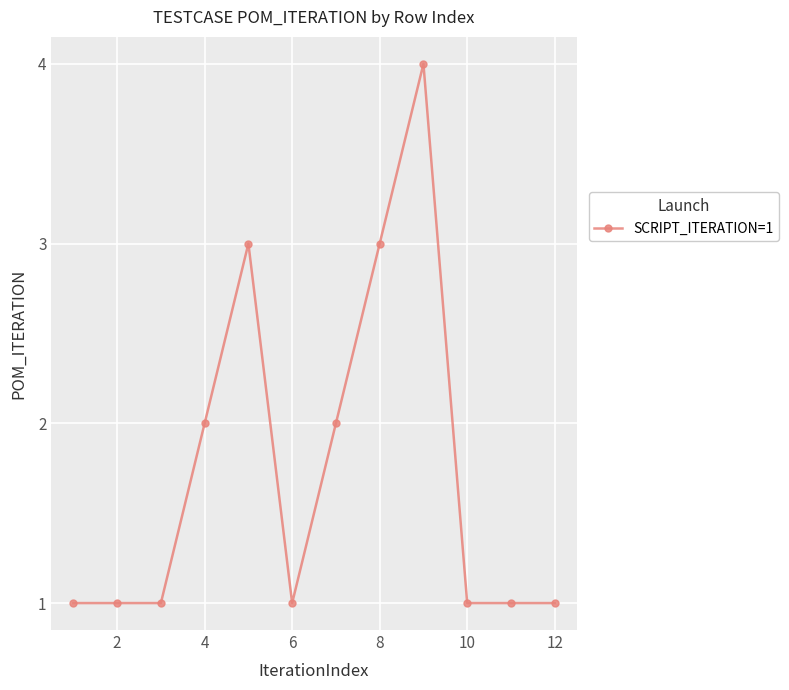

What is the difference between the second highest and second lowest values?

2